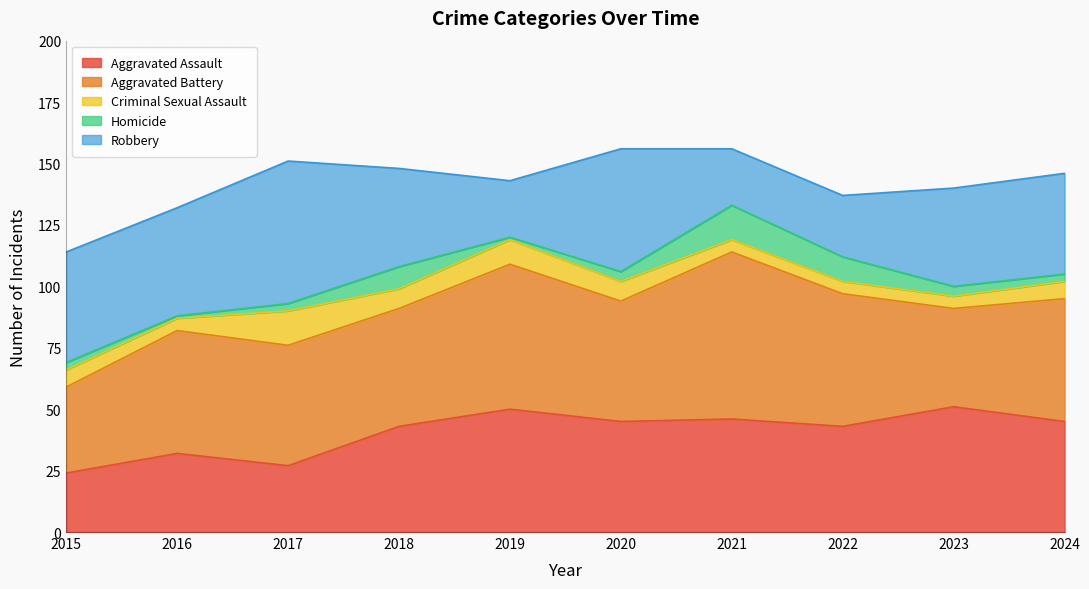

Between 2017 and 2020, which series saw the biggest shift?

Aggravated Assault